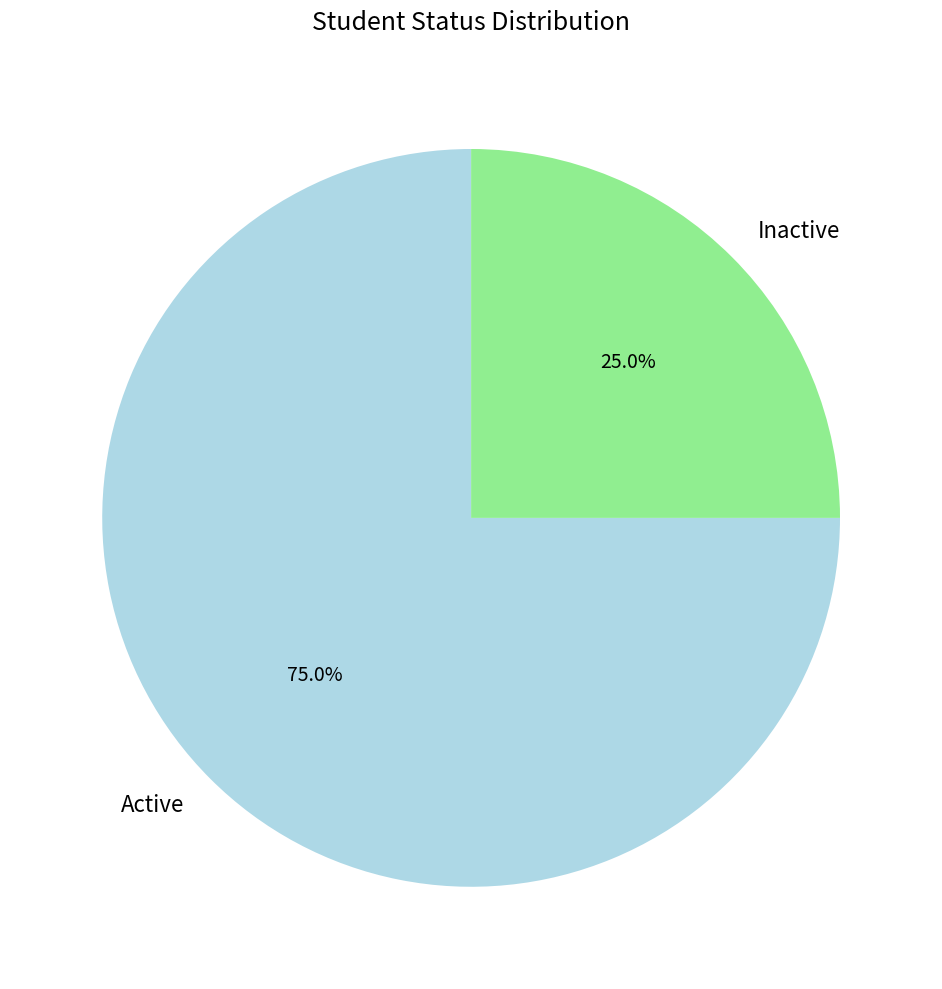

Approximately how many times larger is the value at Active compared to Inactive?

3.0